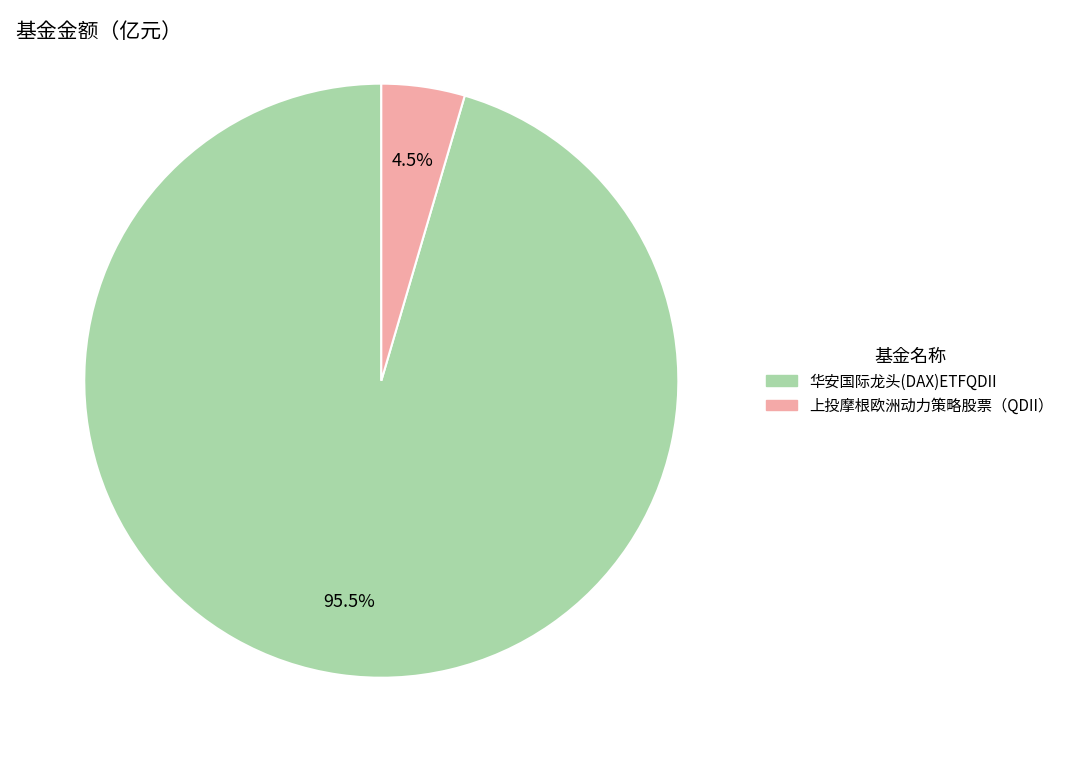

How many segments does this pie chart have?

2